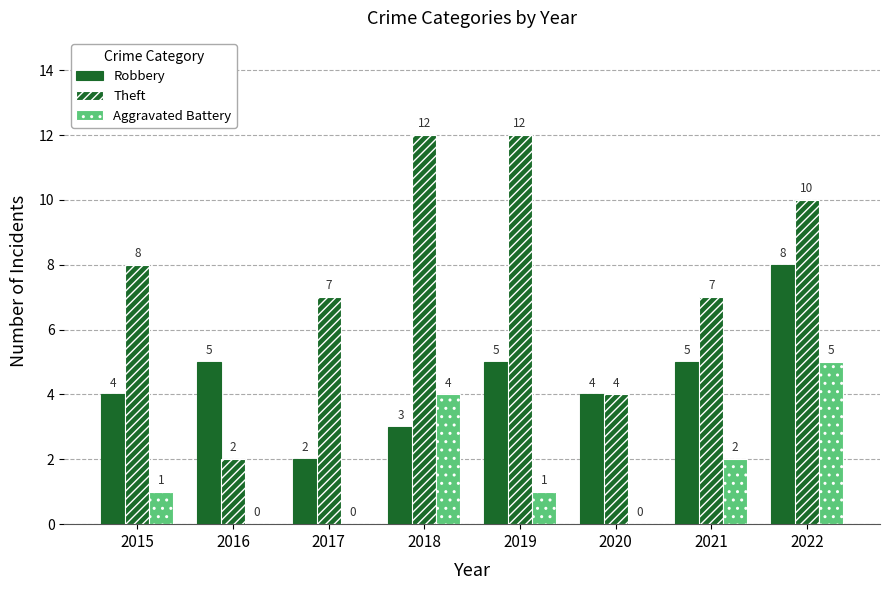

What is the total value across all series at 2016?

7